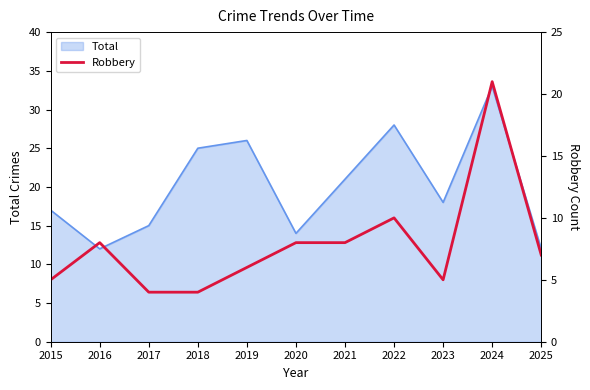

How many points are higher than both their immediate neighbors (excluding endpoints)?

3